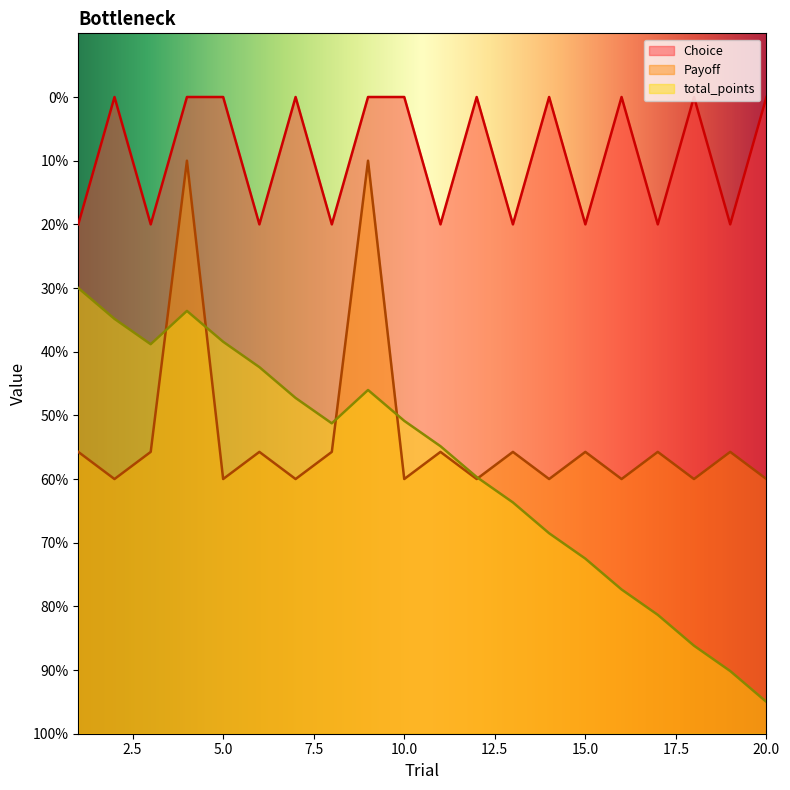

Does the chart display data point markers on the line(s)?

No